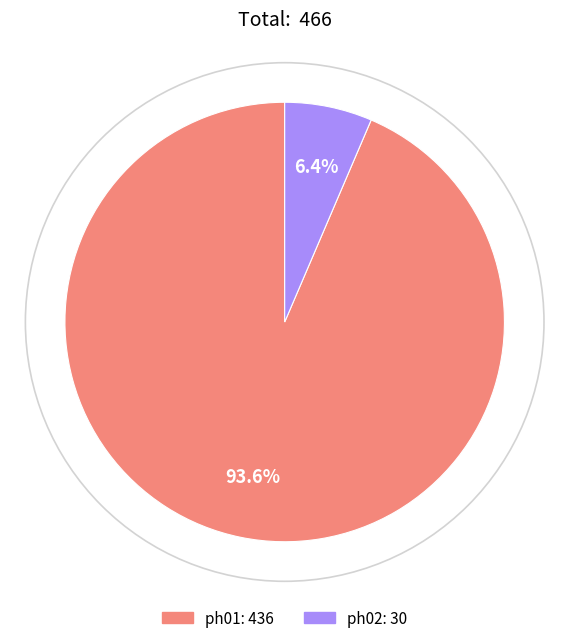

Approximately how many times larger is the value at ph02 compared to ph01?

0.1